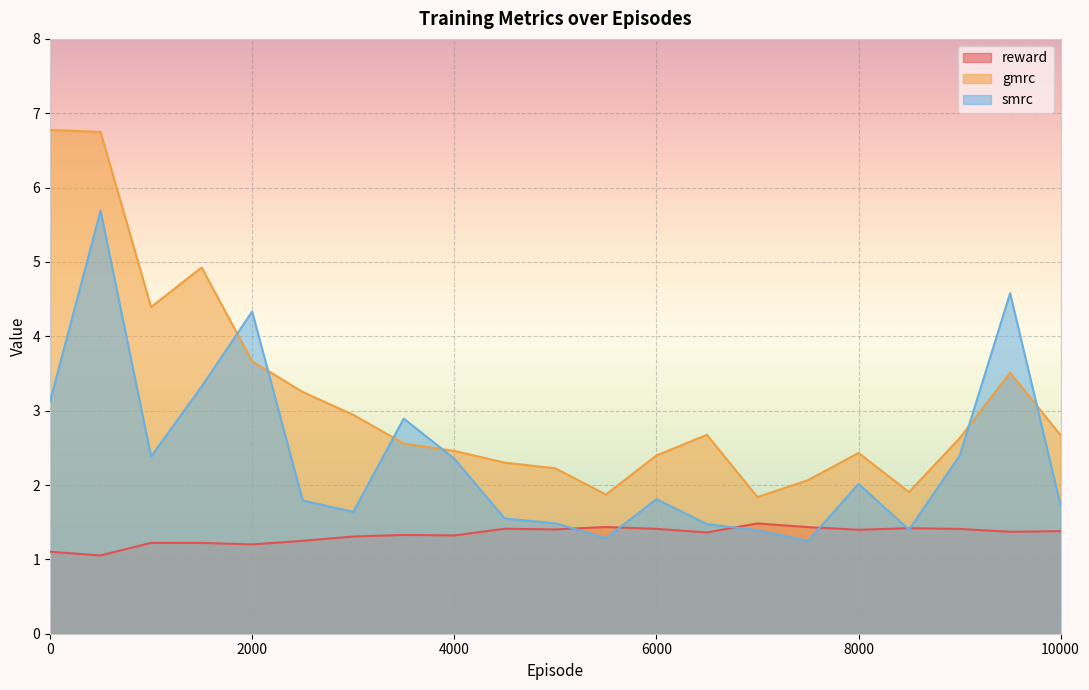

List the series in order of their overall mean, highest first.

gmrc, smrc, reward